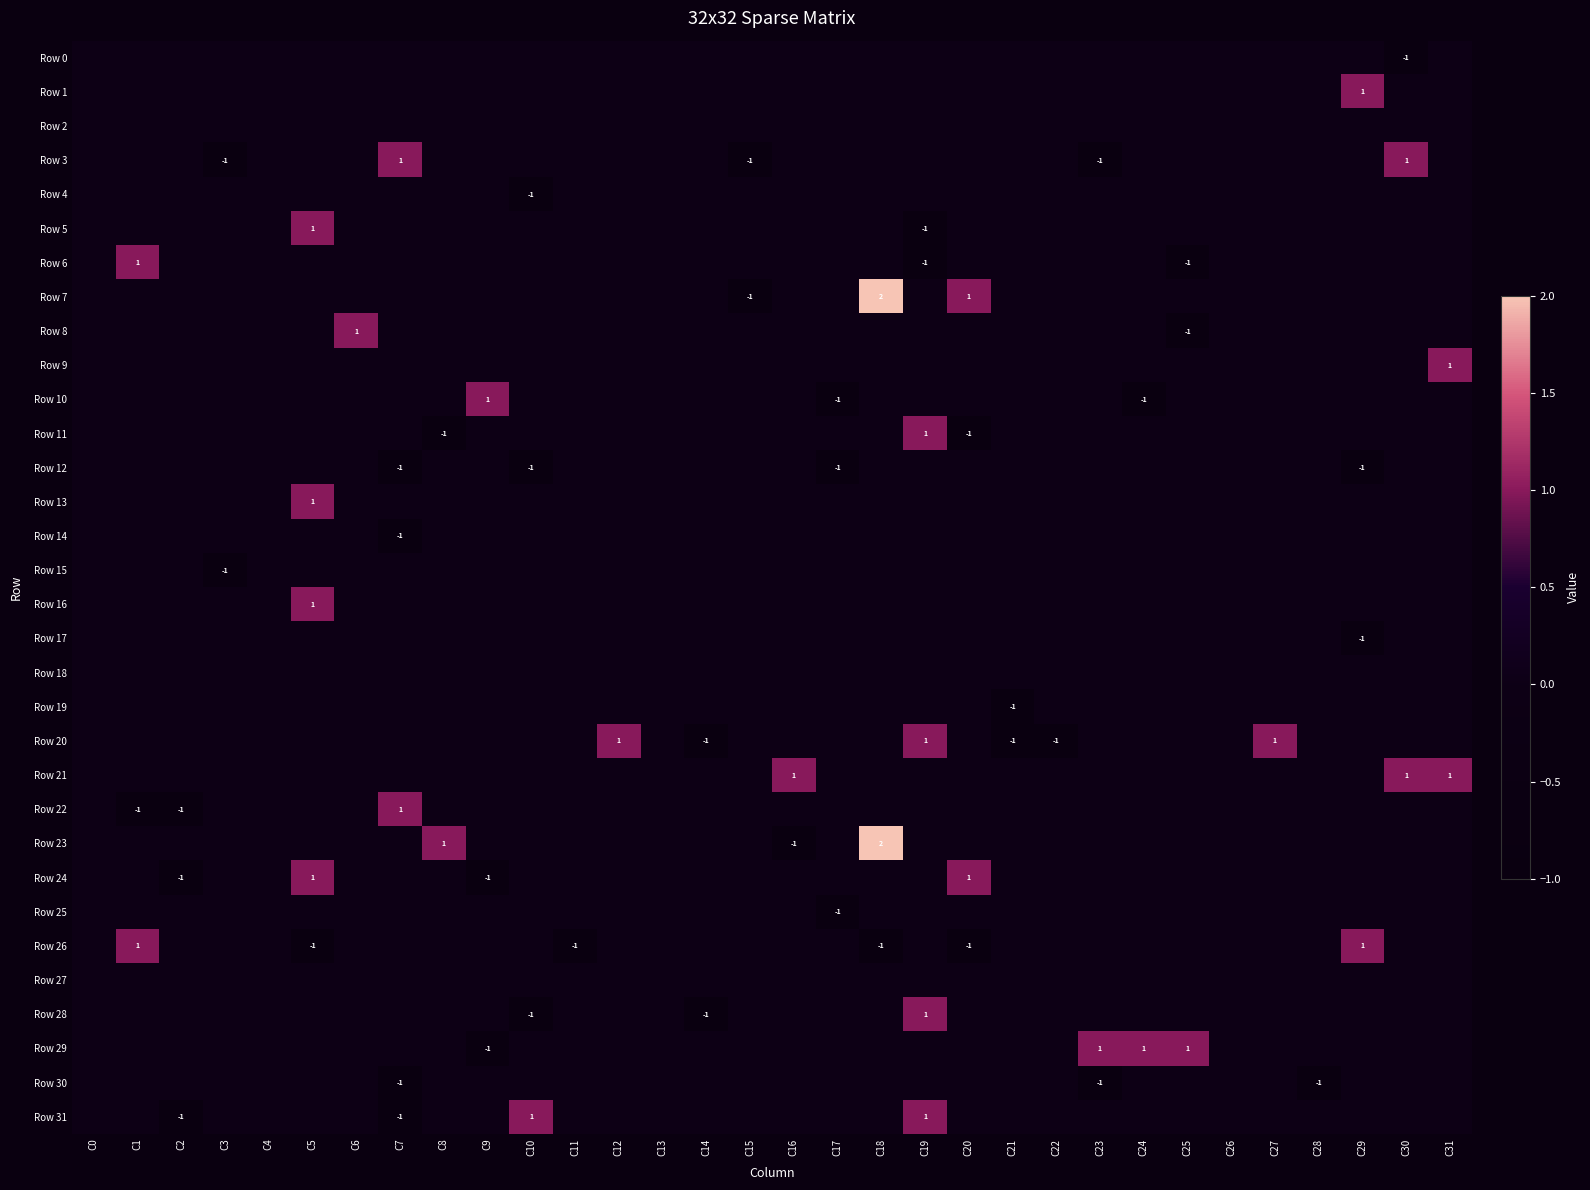

Where is Row 15 nearest to the value 0?

C0